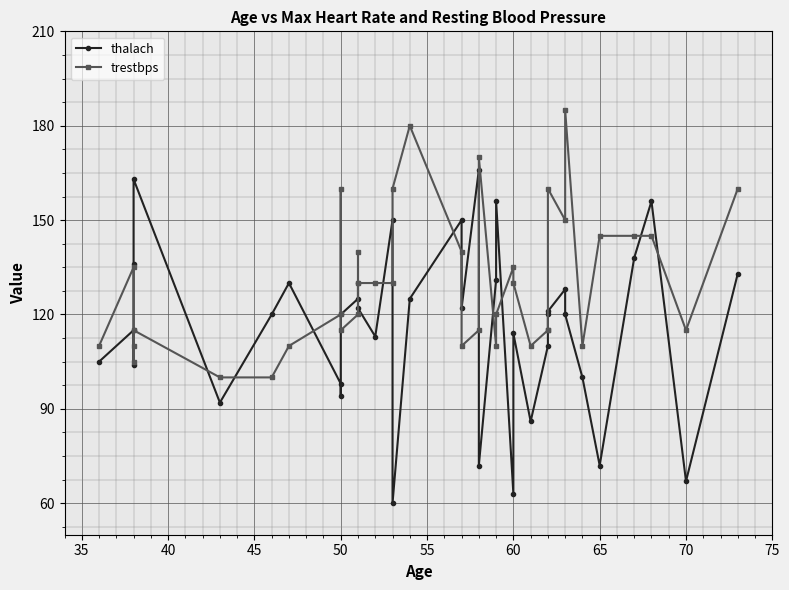

True or false: thalach has a value of 72 at 15.

False